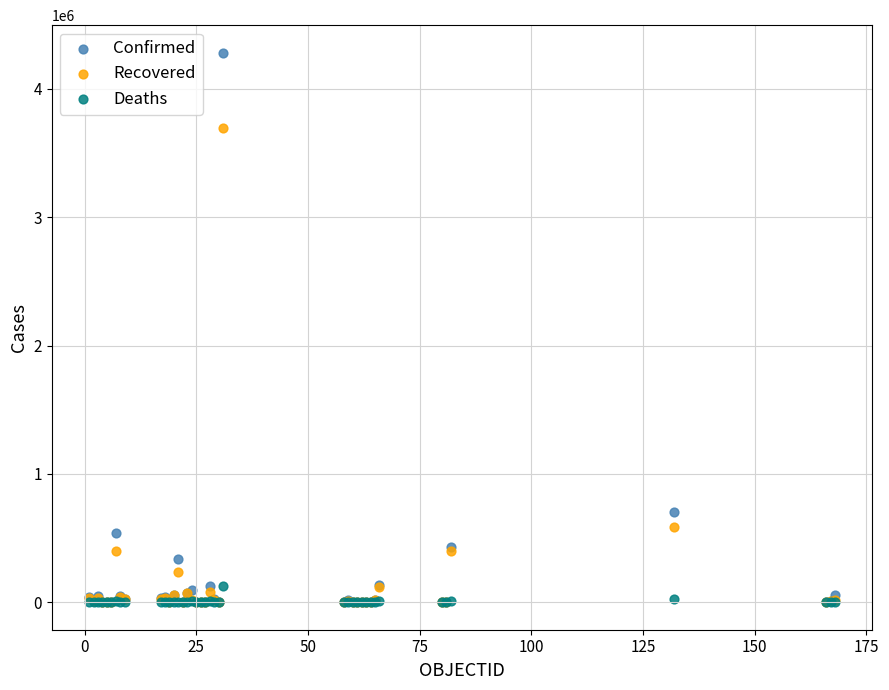

Which series has the largest Y range (max minus min)?

Confirmed